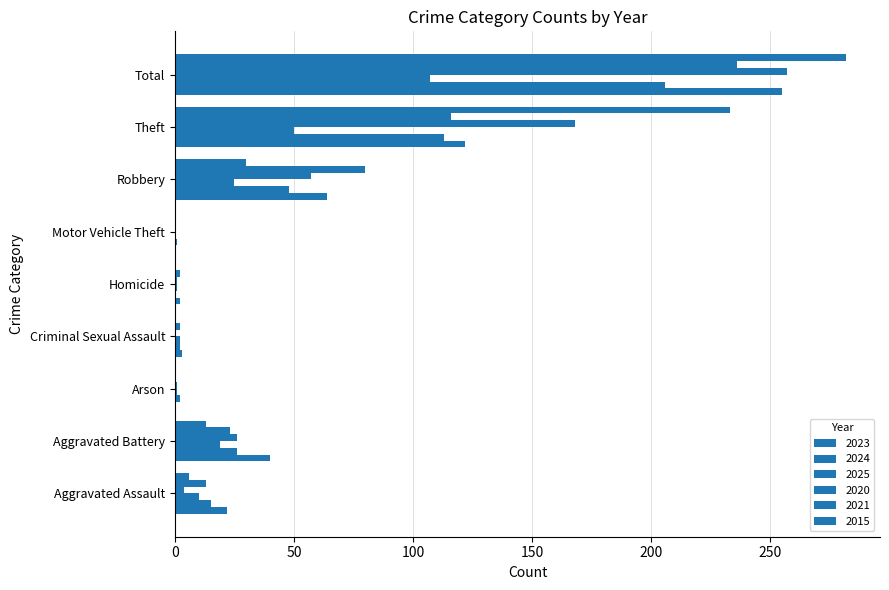

Rank the categories by 2024 value from lowest to highest.

Homicide, Motor Vehicle Theft, Arson, Criminal Sexual Assault, Aggravated Assault, Aggravated Battery, Robbery, Theft, Total